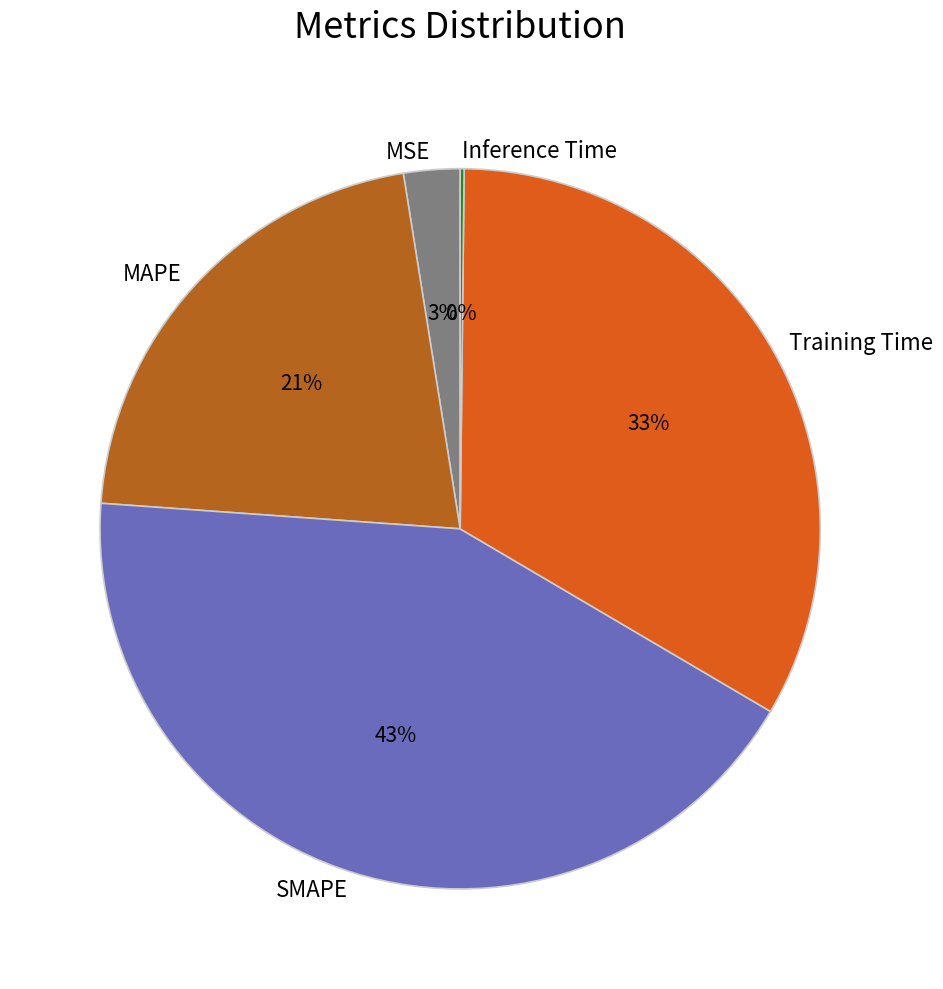

To the nearest percent, what percentage of the pie is SMAPE?

43%